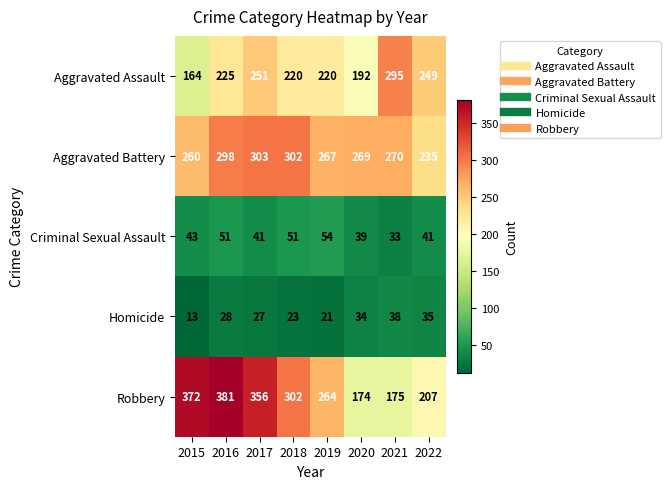

Which label corresponds to the largest value in the chart?

2016